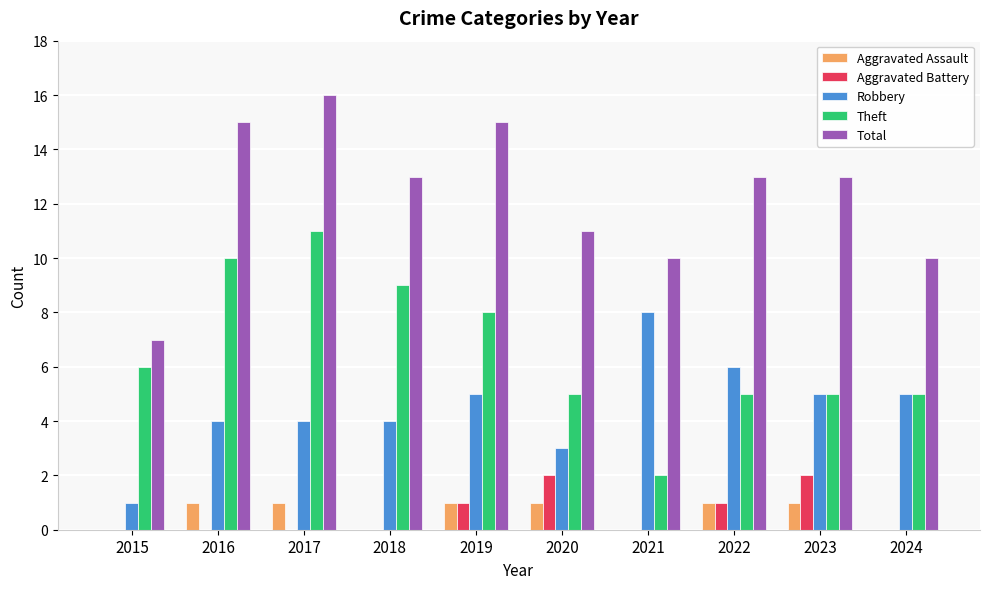

Is the value of Aggravated Assault at 2020 greater than the value of Theft at 2020?

No